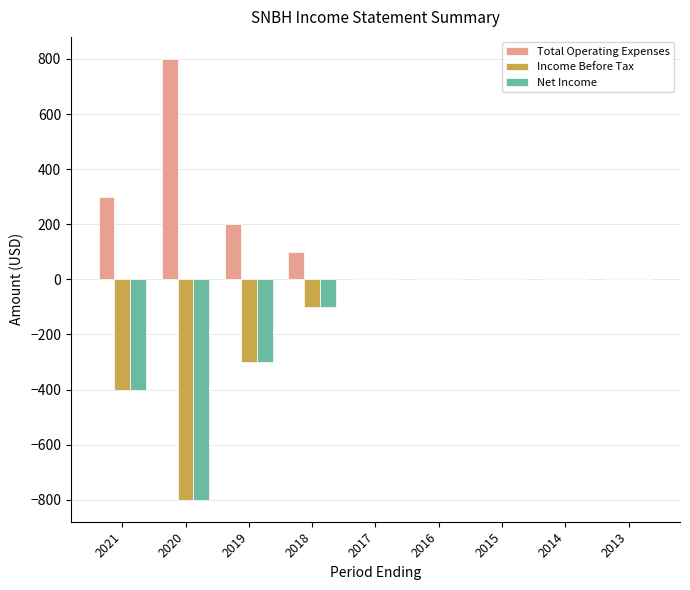

What is the total value across all series at 2019?

-400